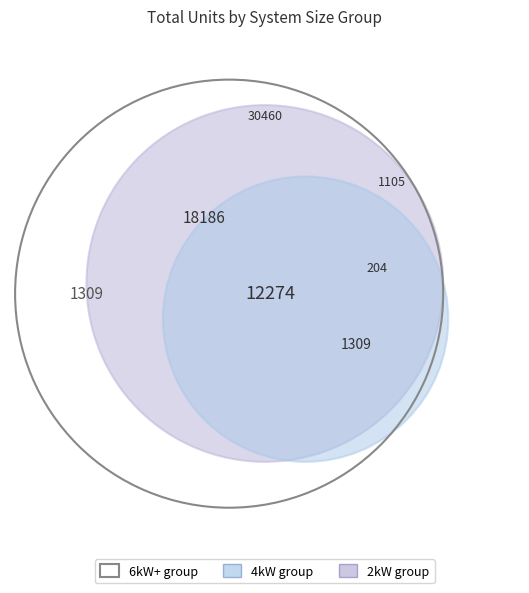

To the nearest percent, what is the average slice percentage?

6%